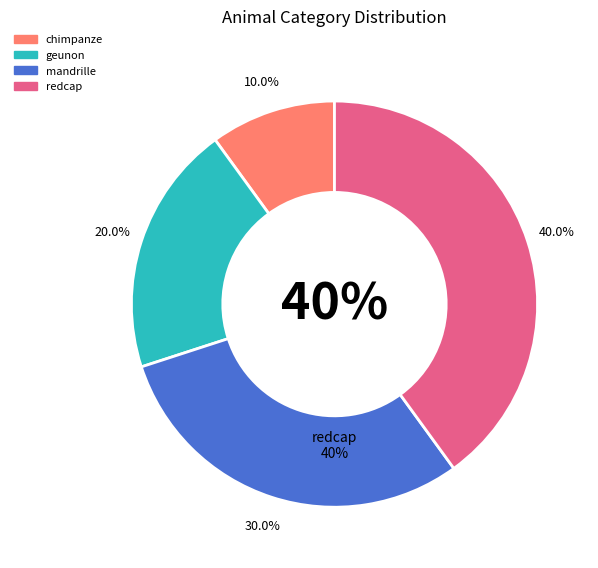

Which category has the smallest portion of the pie?

chimpanze